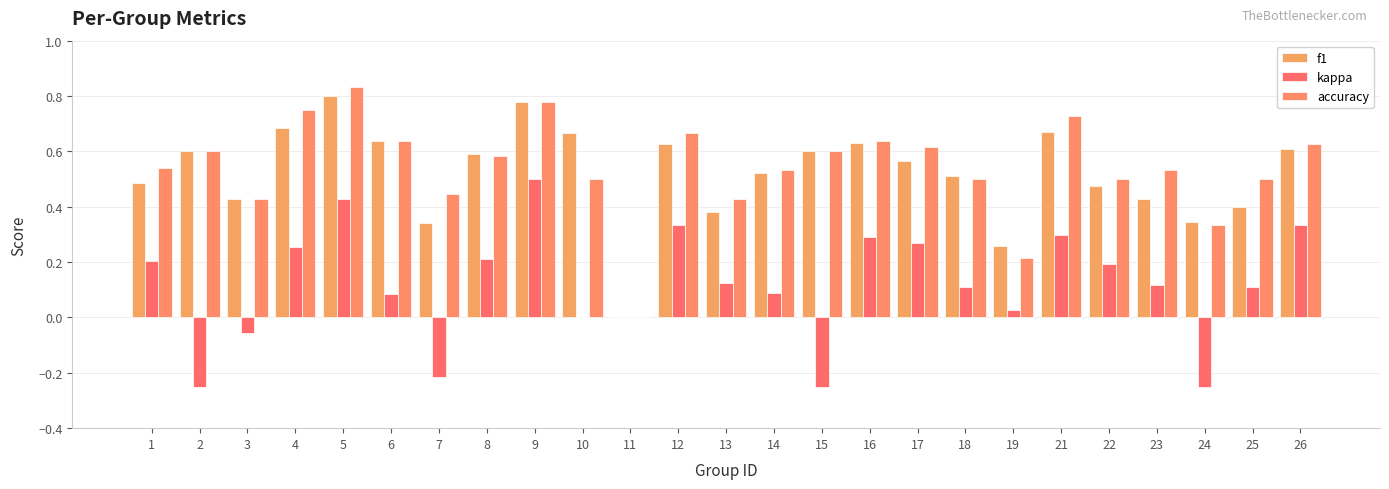

Are the bars horizontal?

No